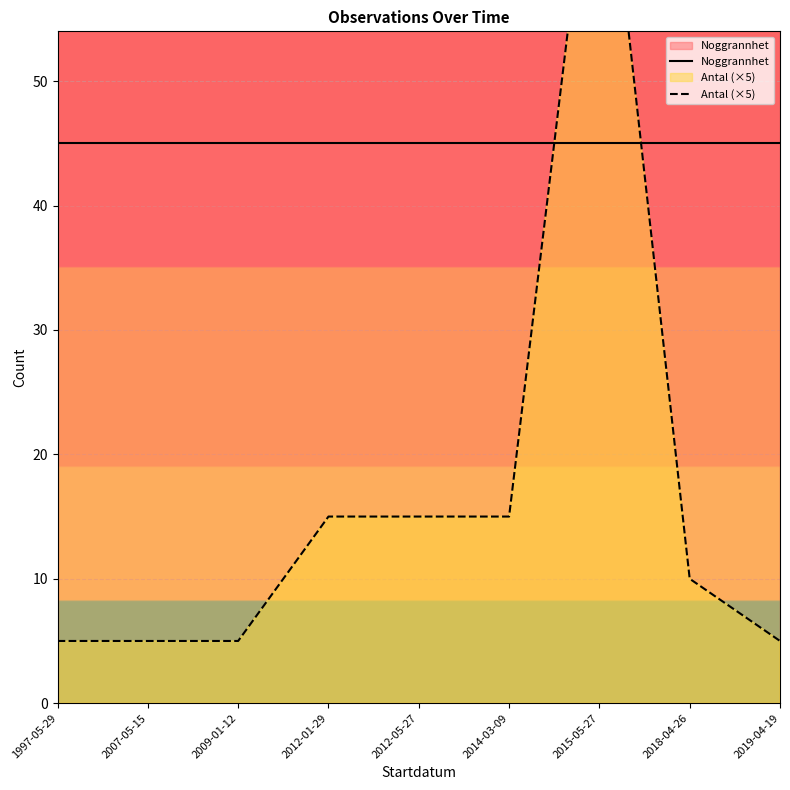

How many data points does each series have?

9